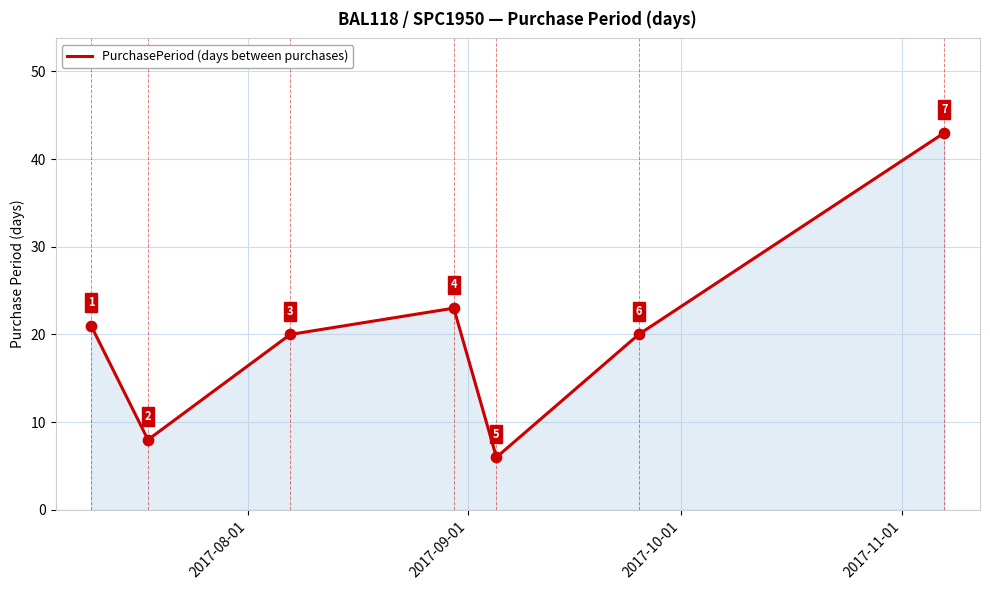

How many interior local peaks (higher than both neighbors) does the data have?

1